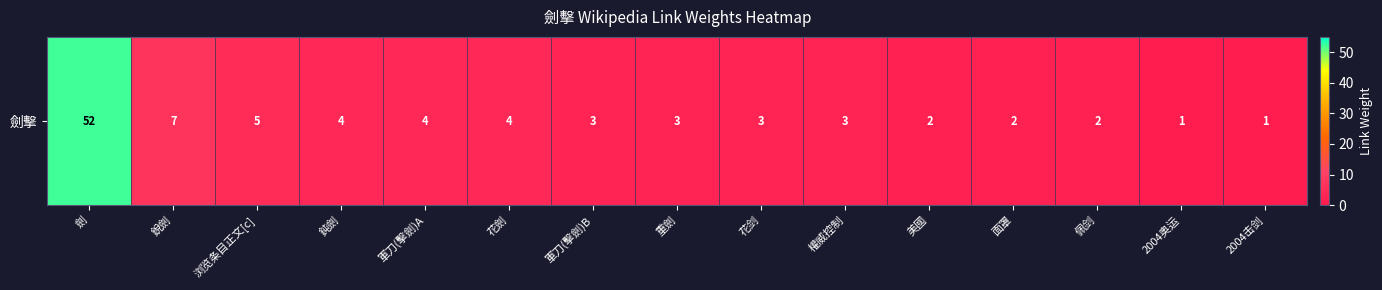

What is the difference between the maximum and second lowest values?

51